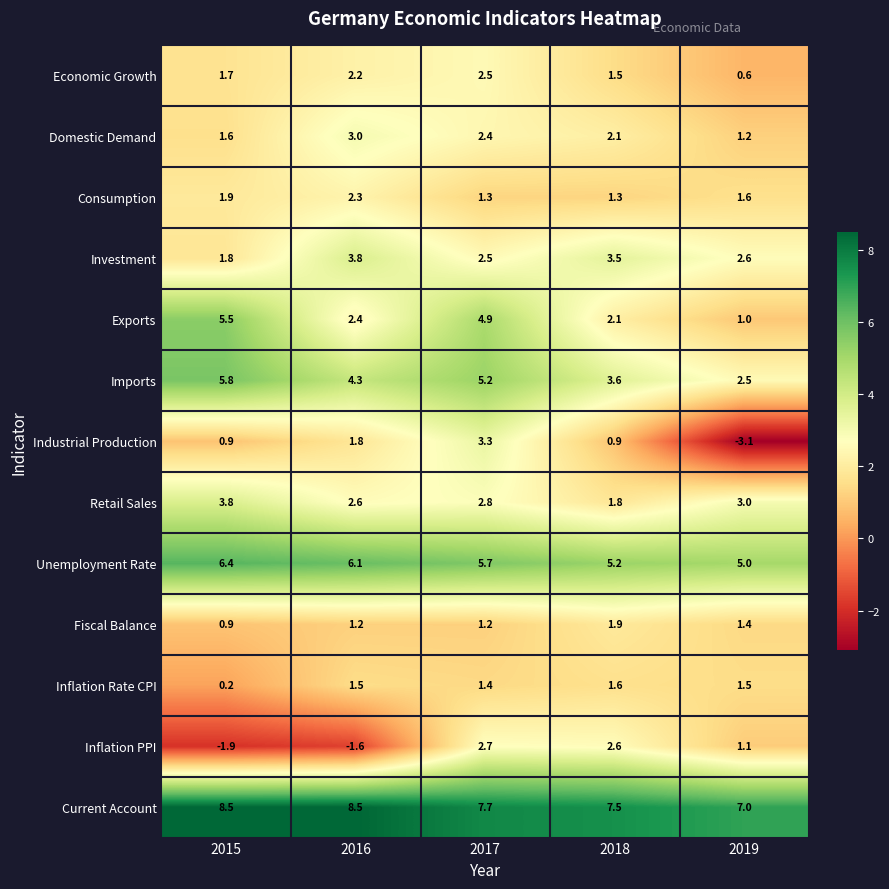

At how many categories does at least one series exceed 0?

5